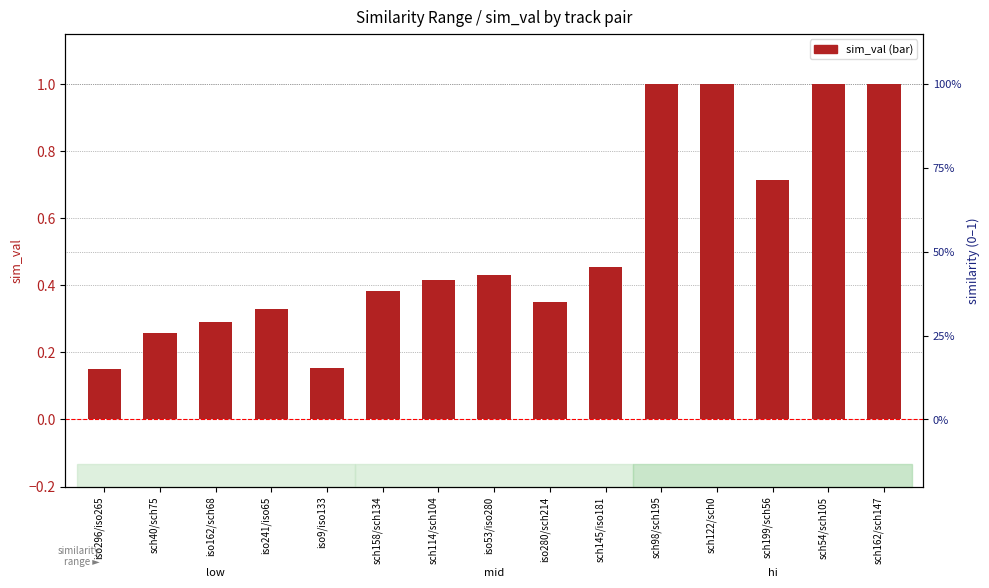

Which has a higher value, sch54/sch105 or iso53/iso280?

sch54/sch105